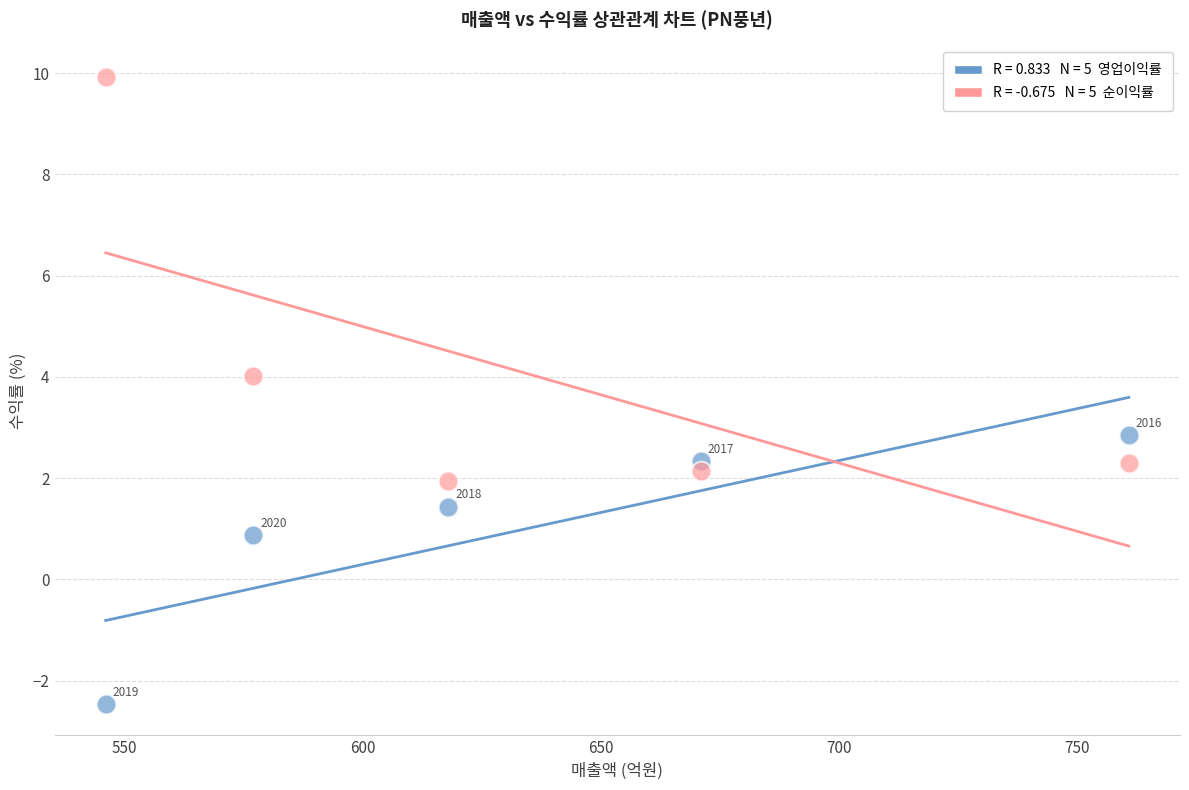

Across all series, what Y value is closest to 3?

2.9